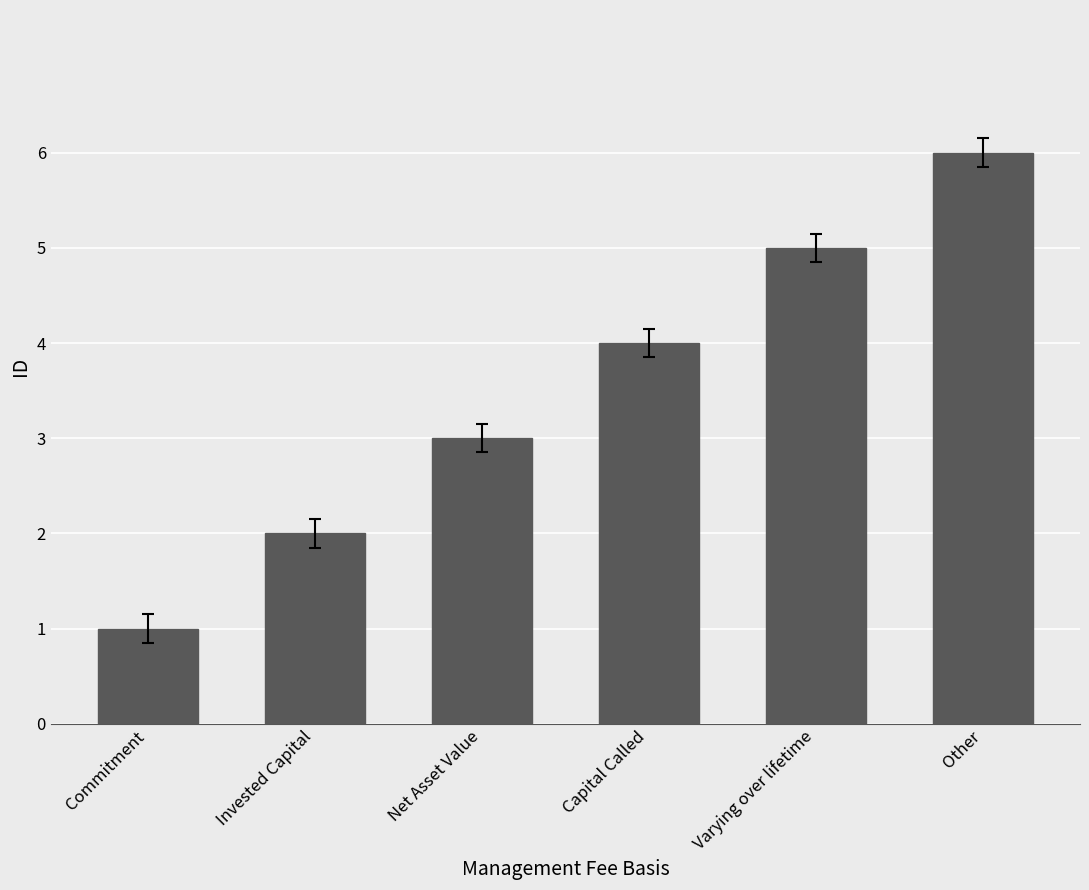

Which label corresponds to the largest value in the chart?

Other